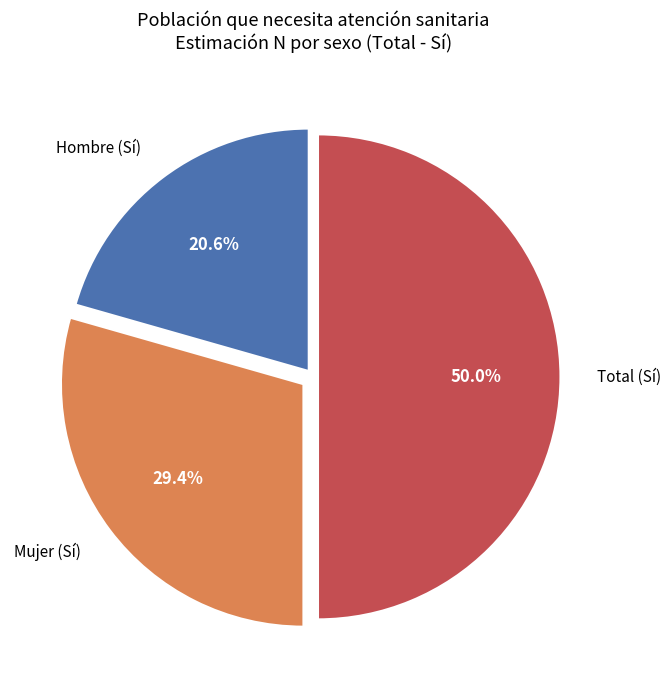

Which category accounts for the majority?

Total (Sí)